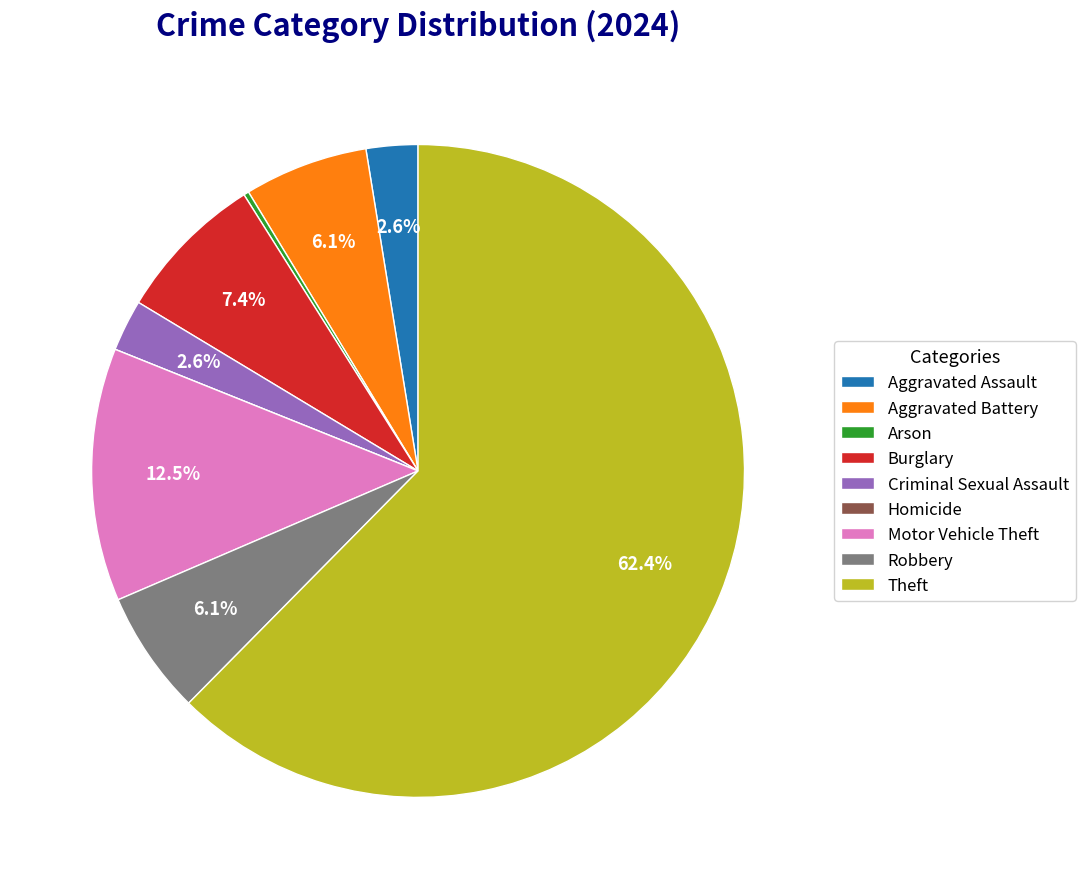

Which slice is the largest?

Theft